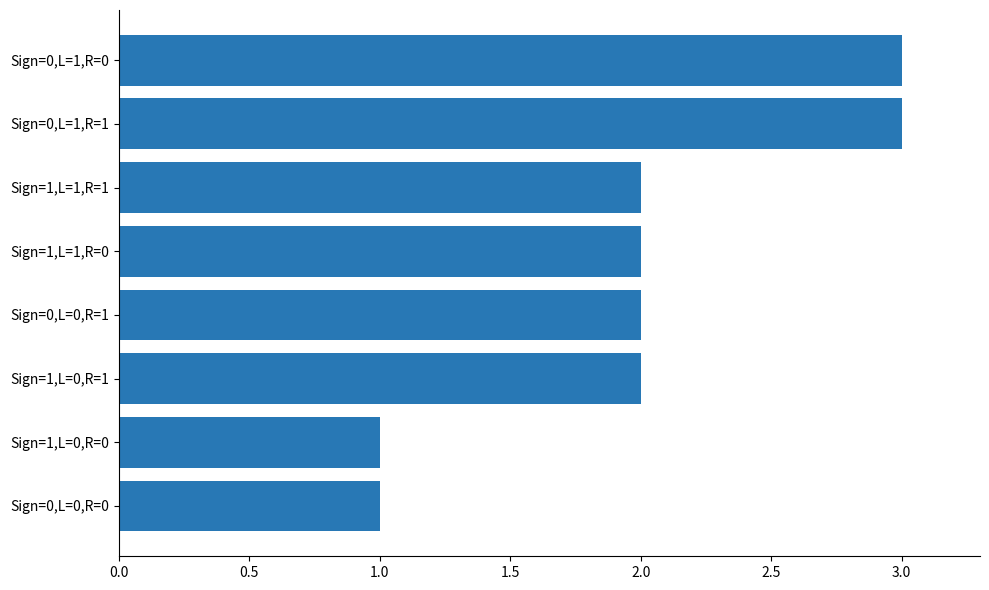

What is the ratio of the value at Sign=1,L=0,R=0 to the value at Sign=0,L=1,R=0?

0.3